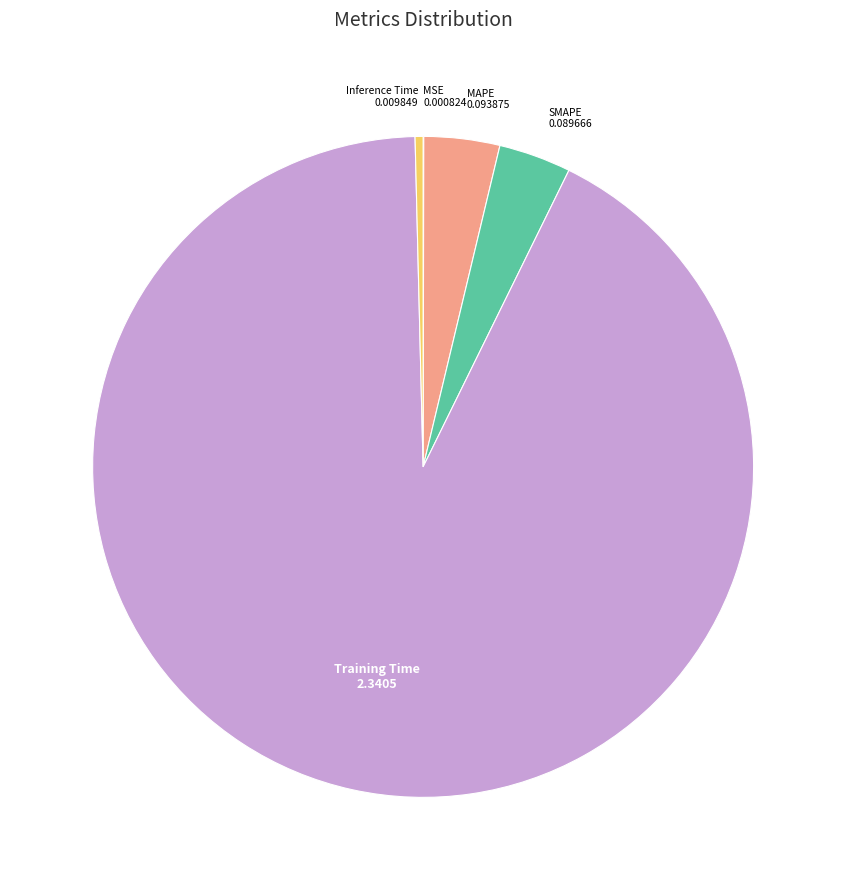

Which category has the biggest portion of the pie?

Training Time